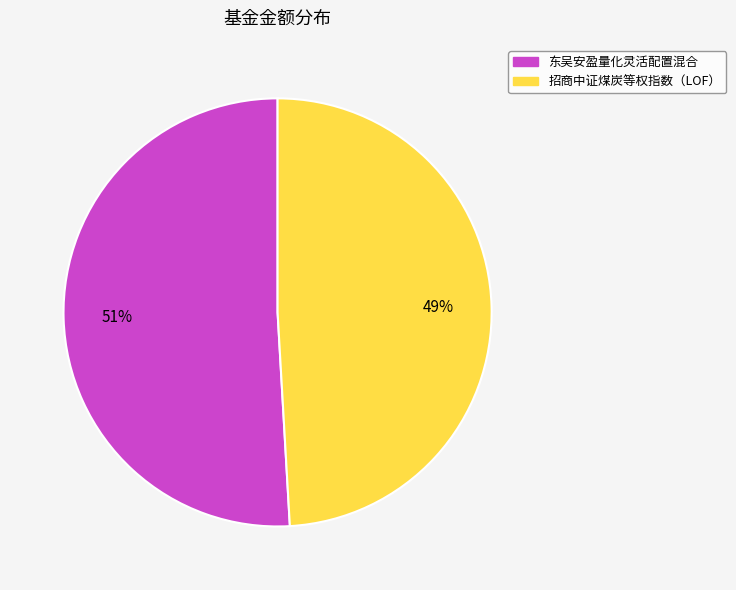

What is the ratio of the value at 东吴安盈量化灵活配置混合 to the value at 招商中证煤炭等权指数（LOF）?

1.0